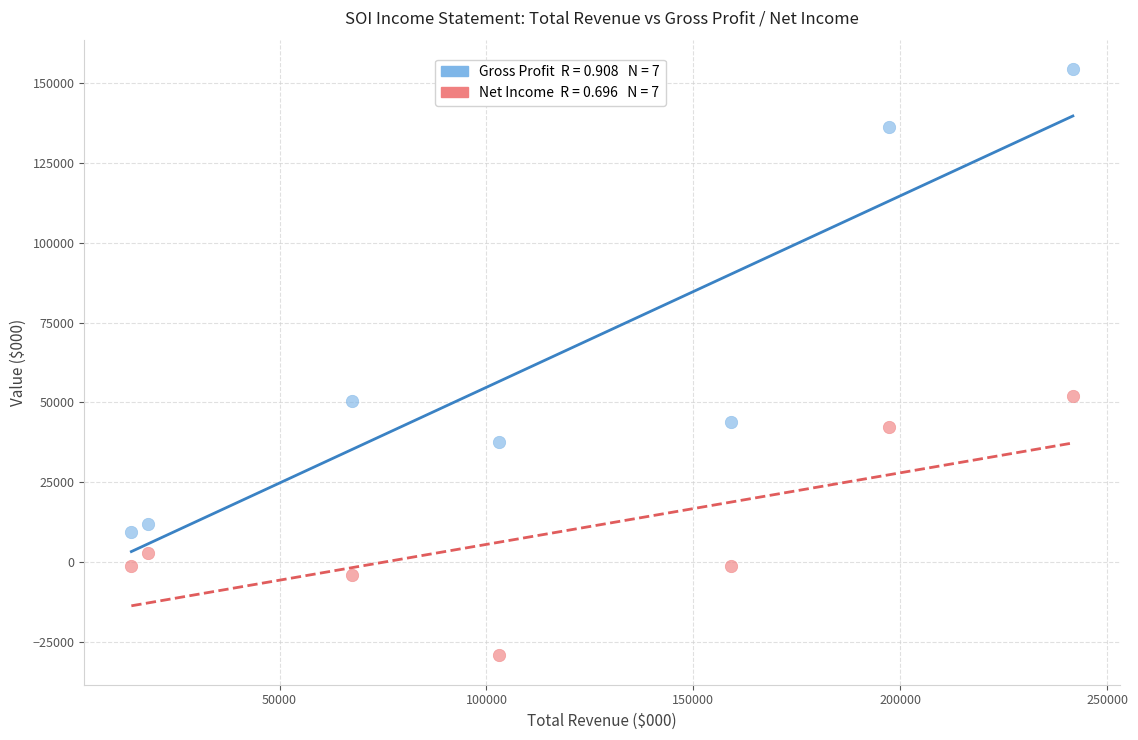

Across all data points, what is the range of Y values (max minus min)?

183800